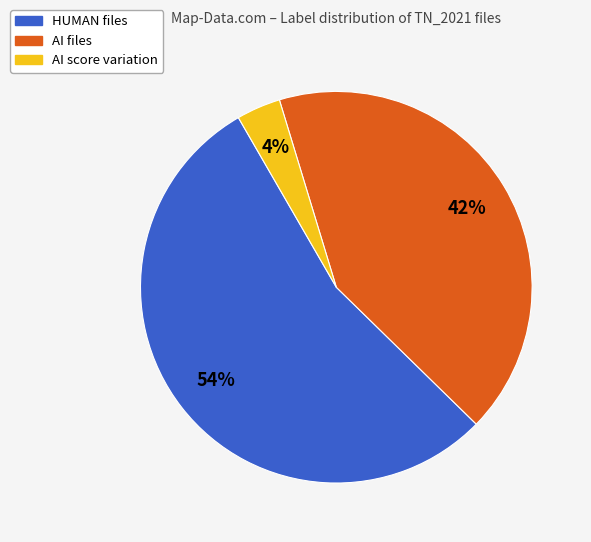

Is there a majority slice in this chart?

Yes